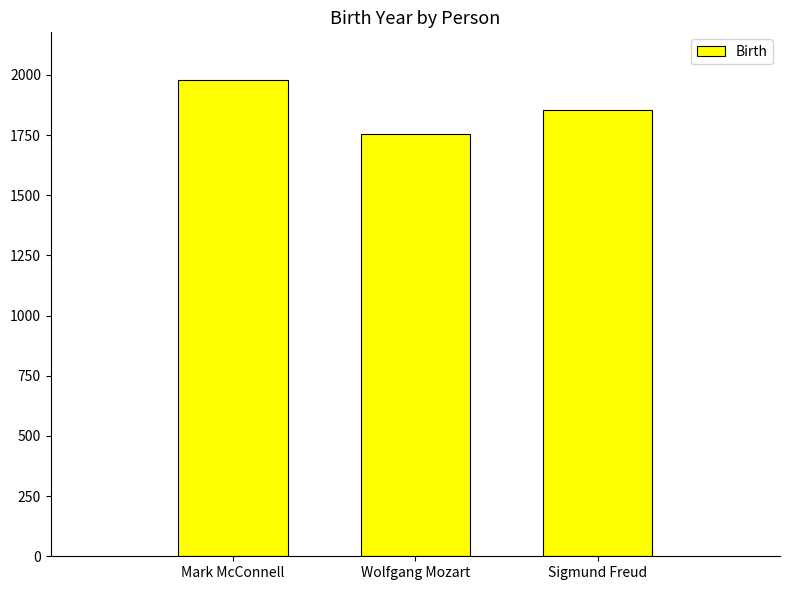

Are the bars grouped side by side (vs. stacked)?

No